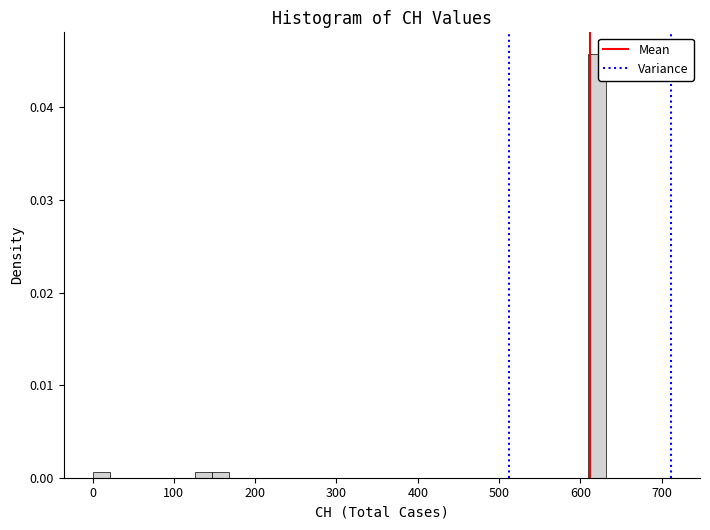

Around what value on the x-axis is the tallest bar? Give the approximate position of its centre, as read against the axis.

620